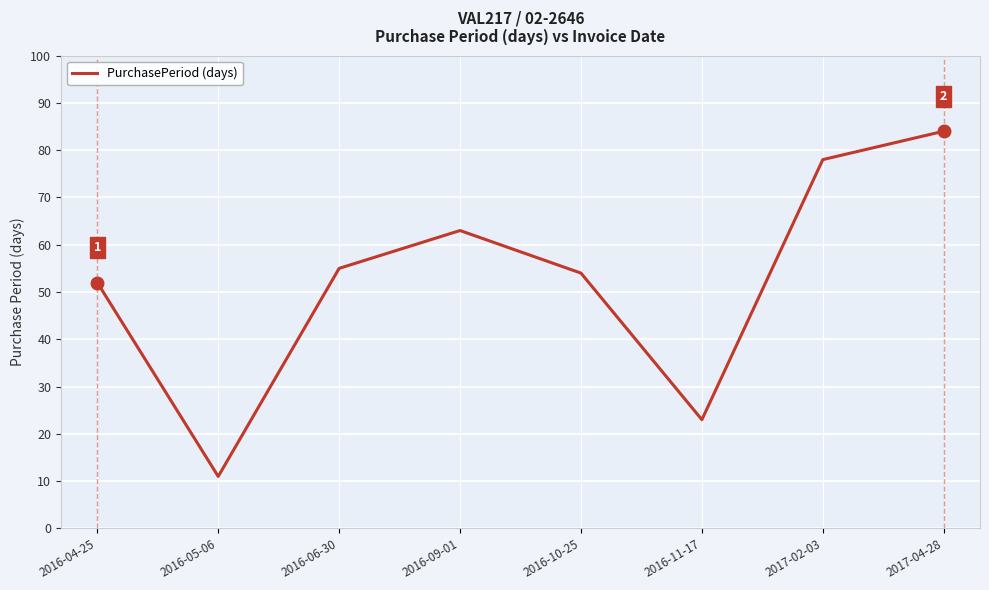

Approximately how many times larger is the value at 2017-02-03 compared to 2016-09-01?

1.2